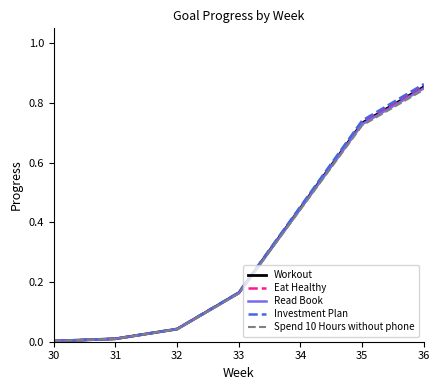

True or false: Spend 10 Hours without phone has more than 2 points higher than both neighbors.

False